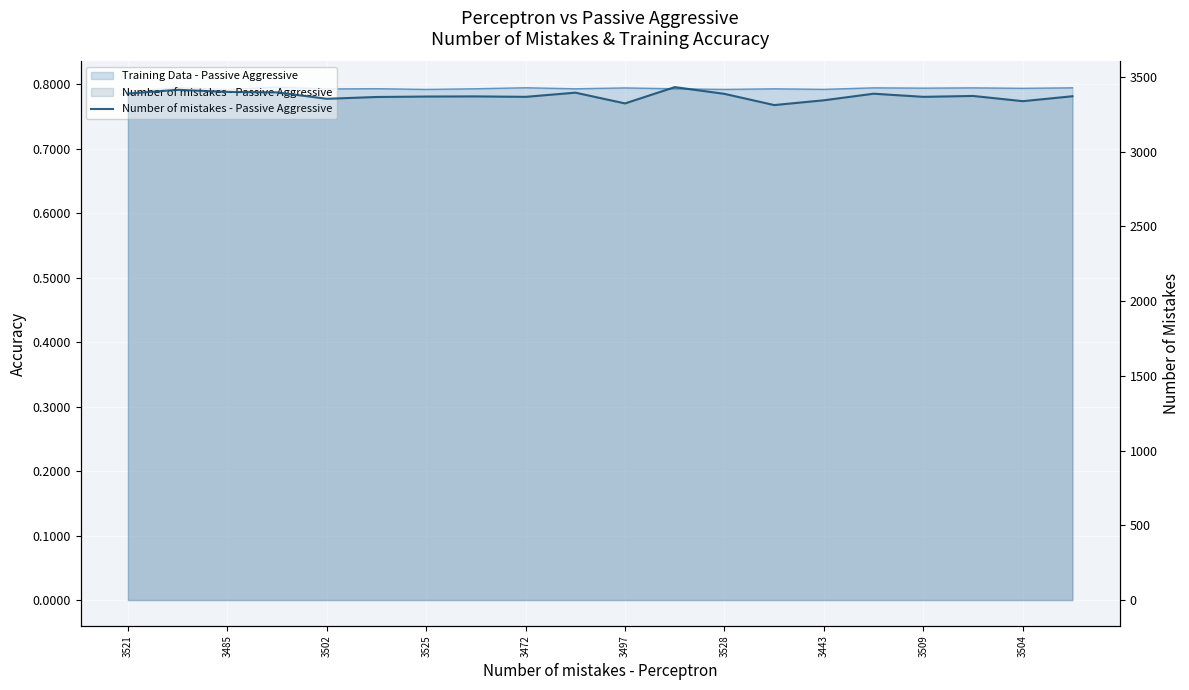

Reading right to left, what are all the values shown in this chart?

3370	3337	3372	3366	3387	3343	3311	3386	3431	3322	3394	3366	3369	3368	3365	3353	3396	3399	3413	3388